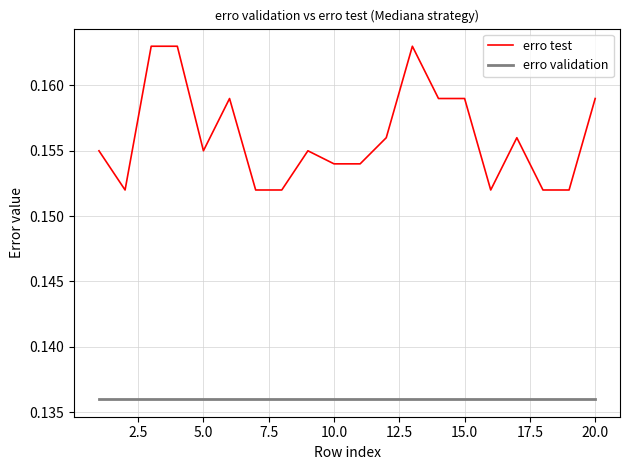

True or false: erro test has more than 2 points higher than both neighbors.

True